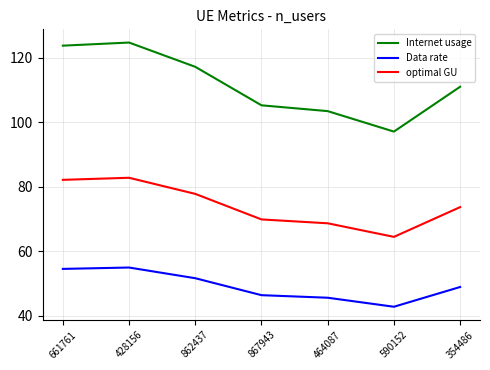

What position from the right is 464087?

3